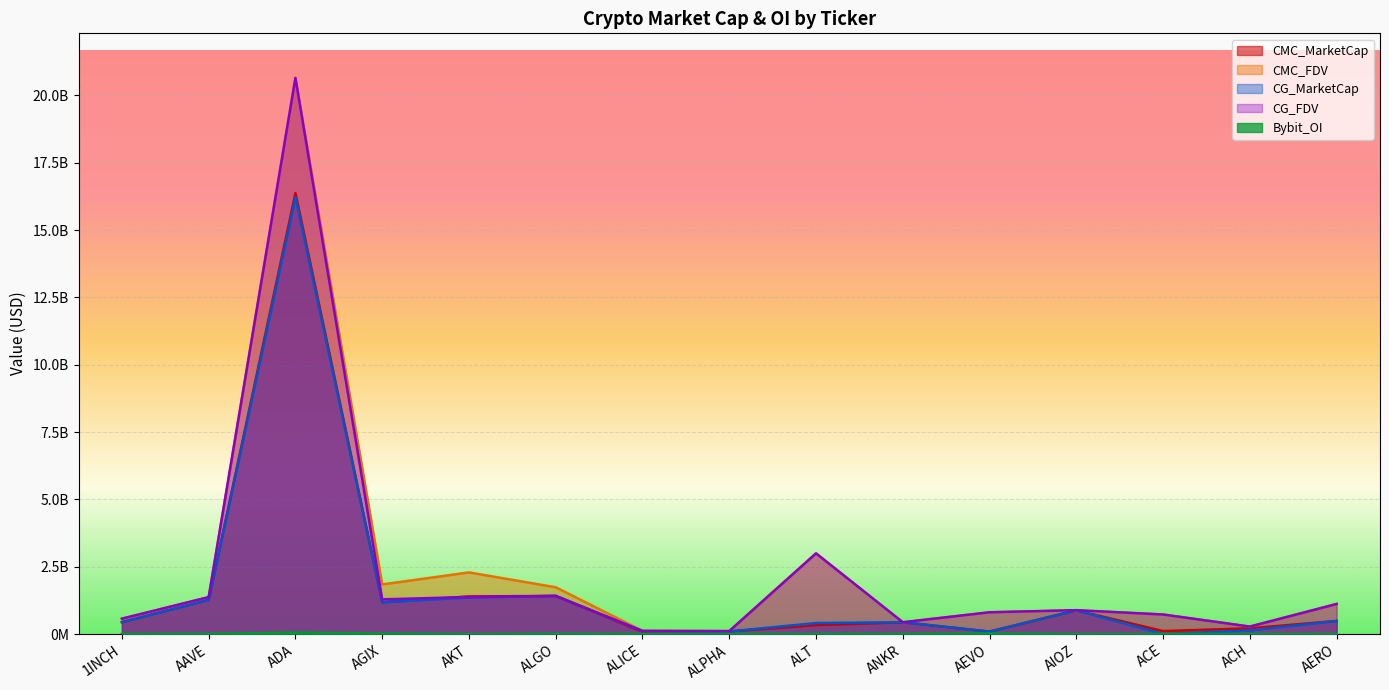

Is it true that CMC_FDV equals 436799636 at ANKR?

True